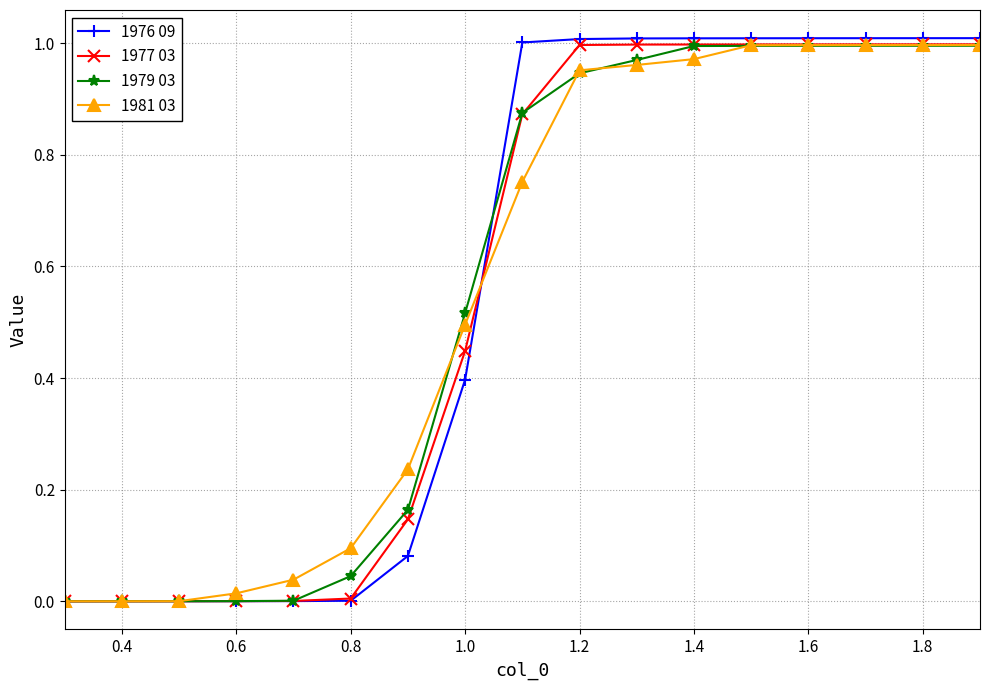

Which series has the widest spread of values?

1976 09